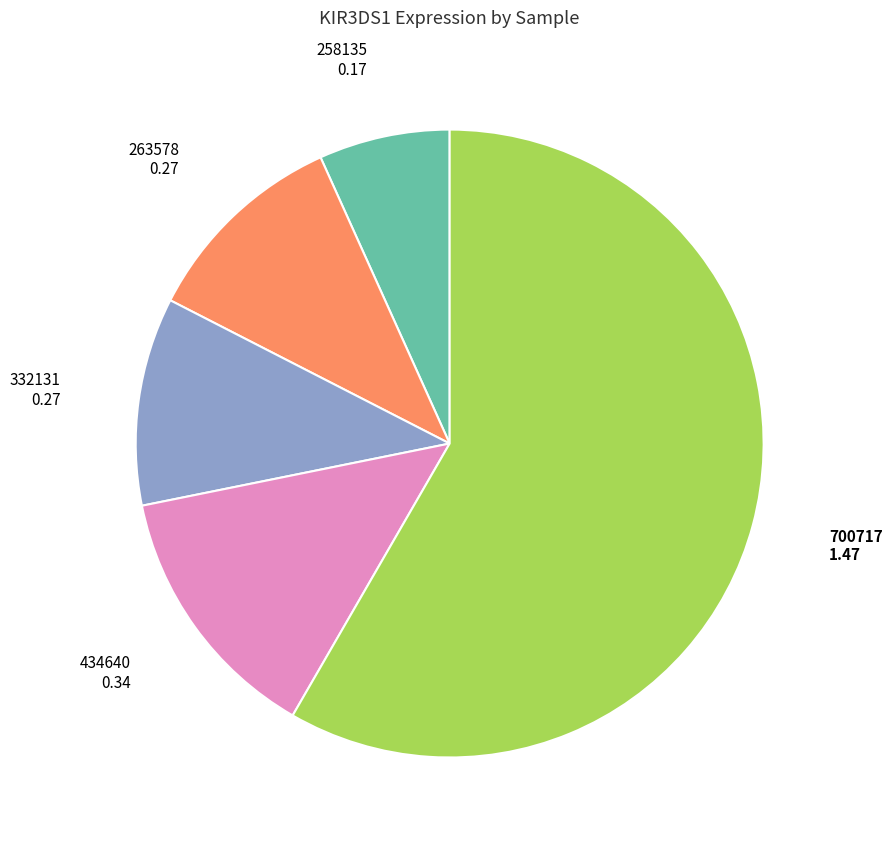

Does any single category account for the majority?

Yes